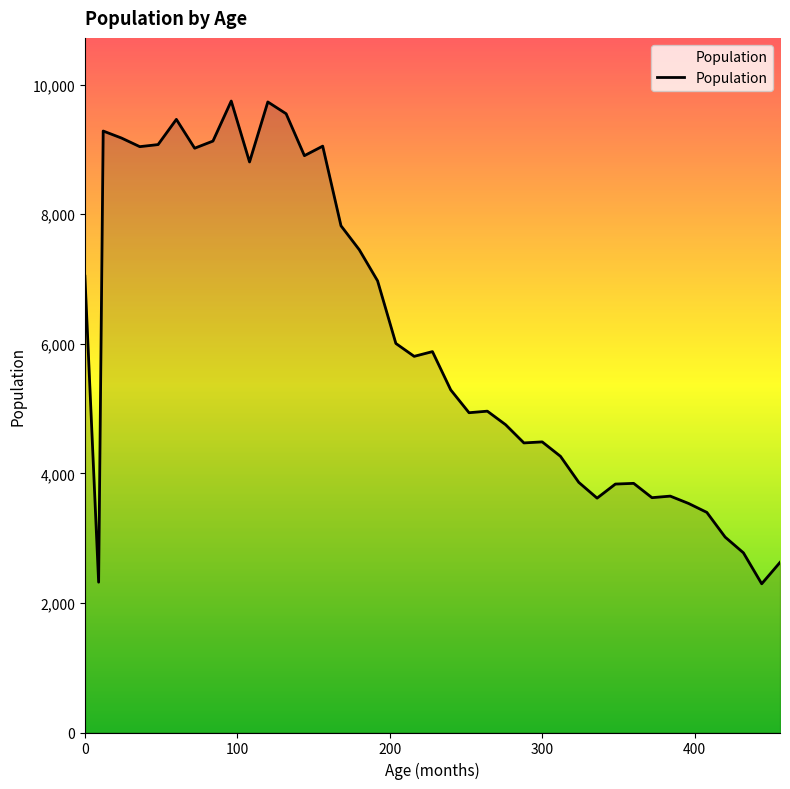

What is the difference between the maximum and minimum values?

7450